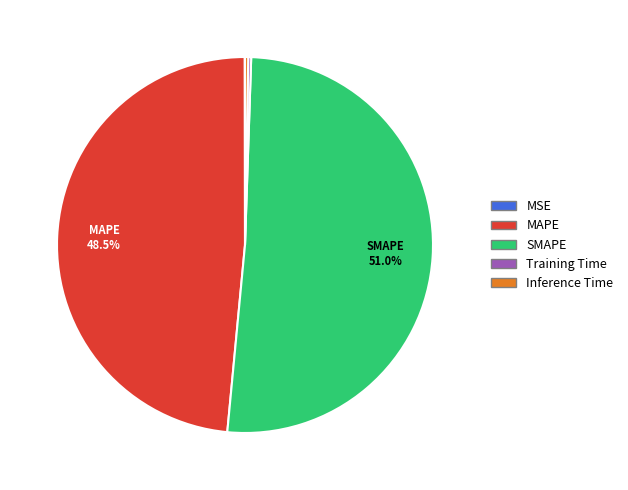

What percentage is NOT represented by MAPE?

51.5%